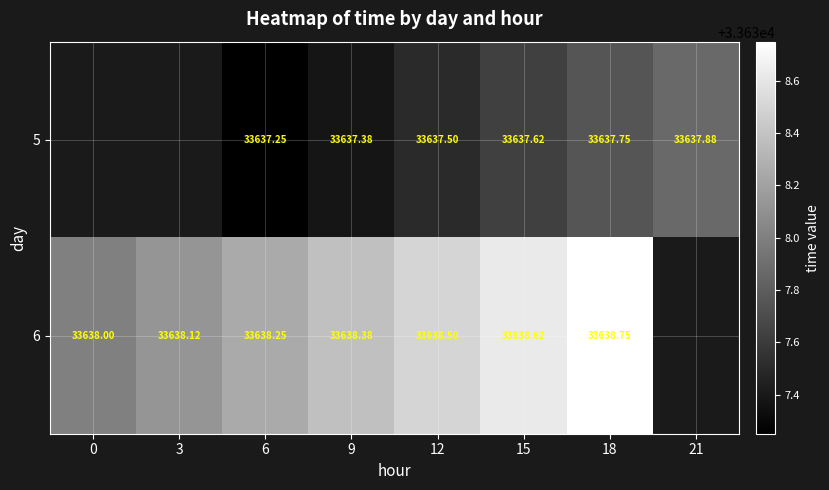

What is the spread (max minus min) of values at 6?

1.0